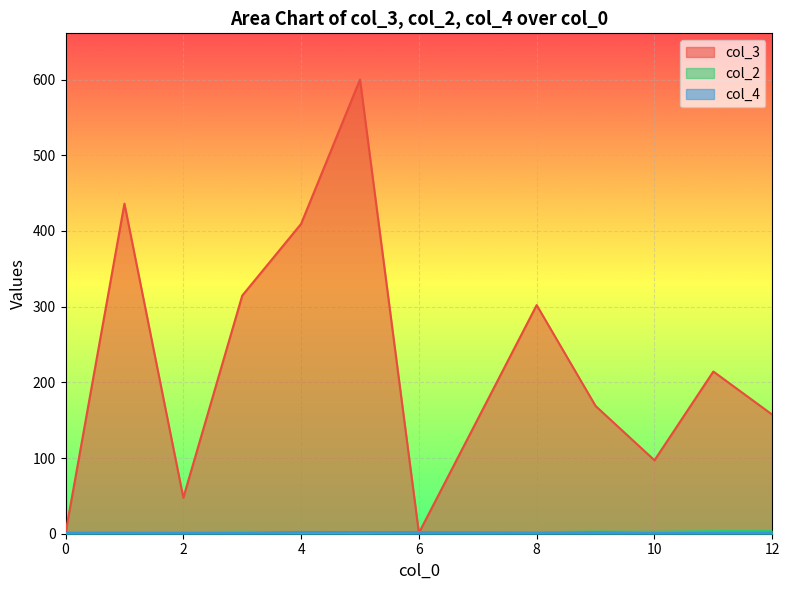

What is the greatest value displayed?

600.0